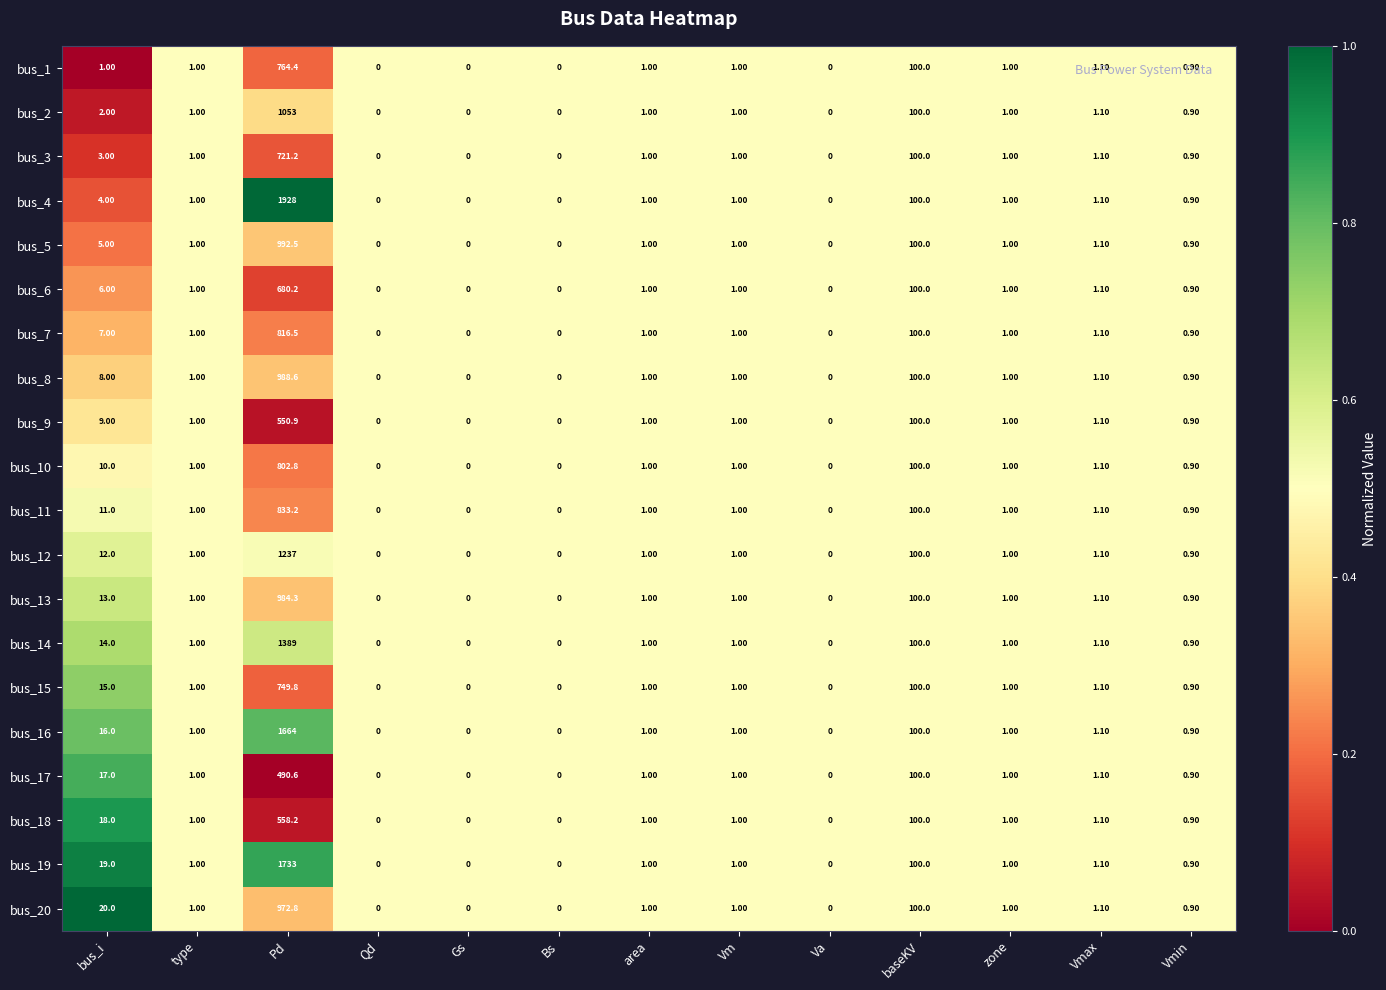

Which series has the largest total across all categories?

bus_4